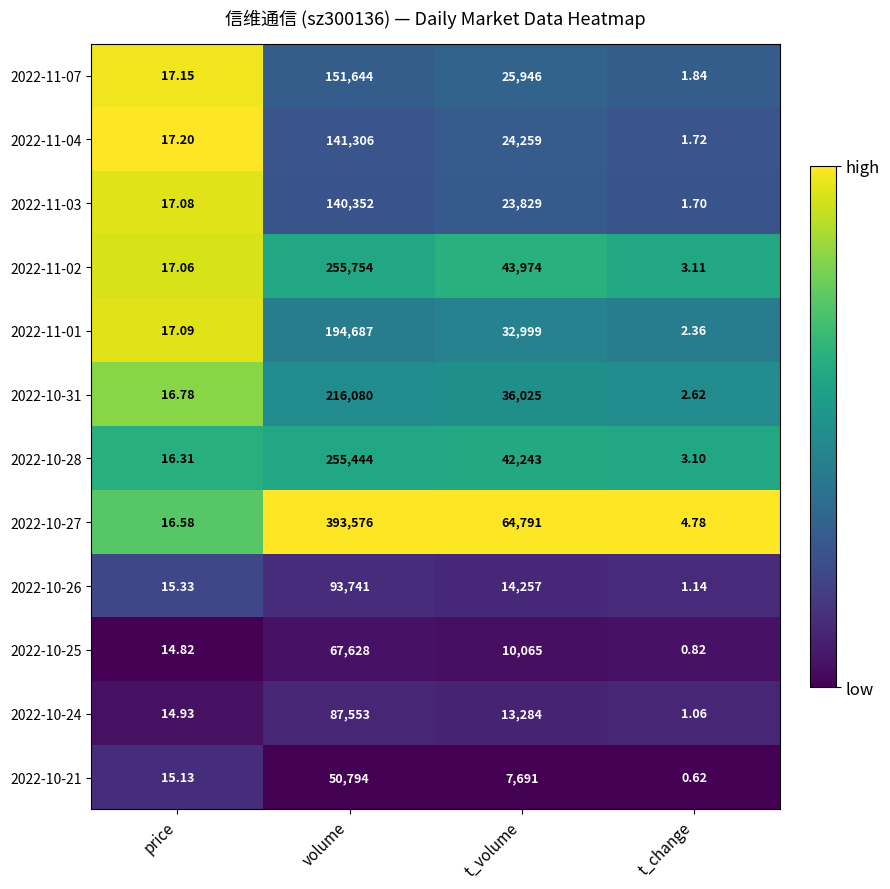

Rank the series by their maximum value, from lowest to highest.

2022-10-21, 2022-10-25, 2022-10-24, 2022-10-26, 2022-11-03, 2022-11-04, 2022-11-07, 2022-11-01, 2022-10-31, 2022-10-28, 2022-11-02, 2022-10-27